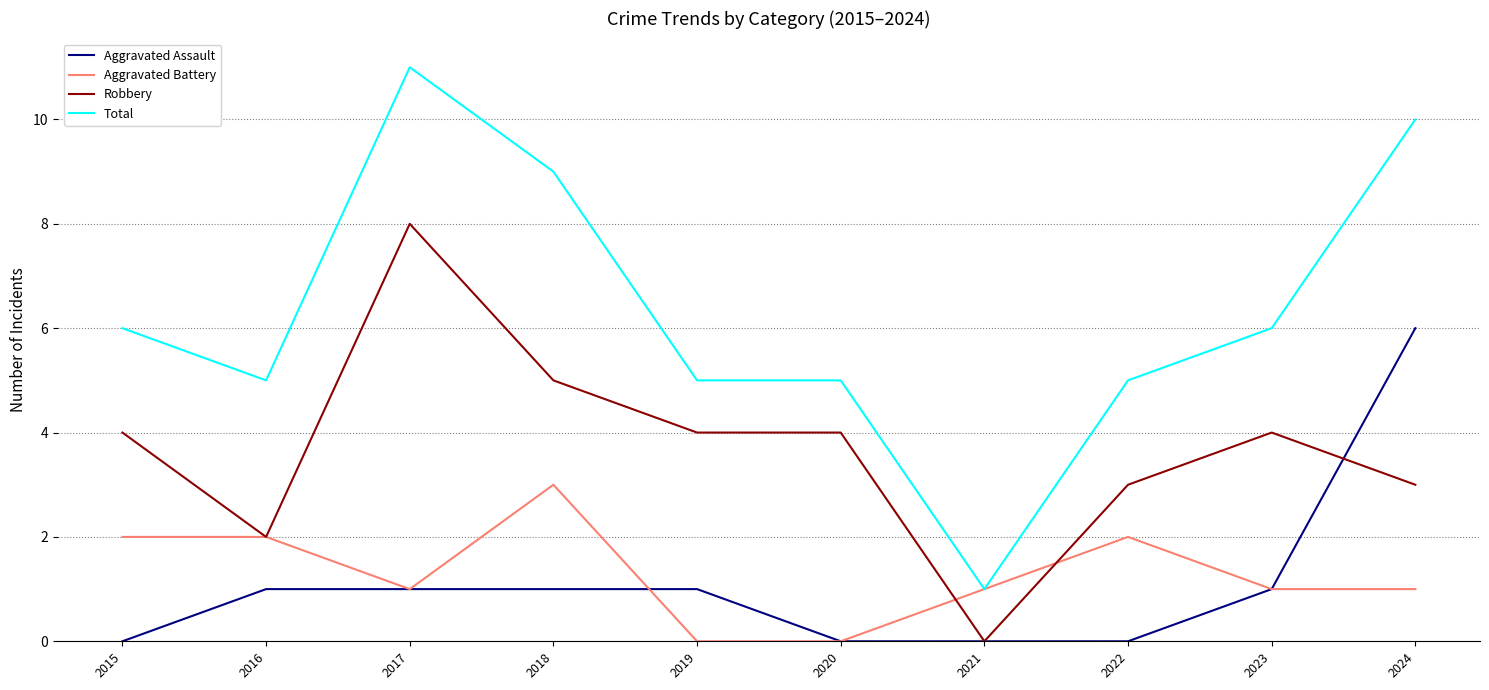

Count the number of data series in this chart.

4